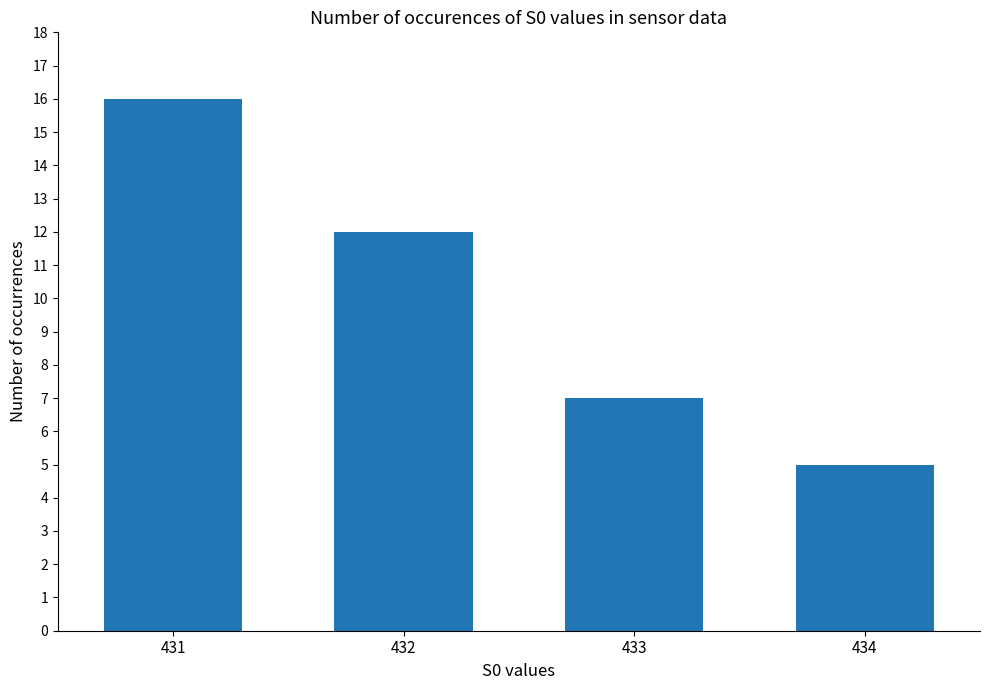

Reading right to left, list all the values displayed in this chart.

5	7	12	16